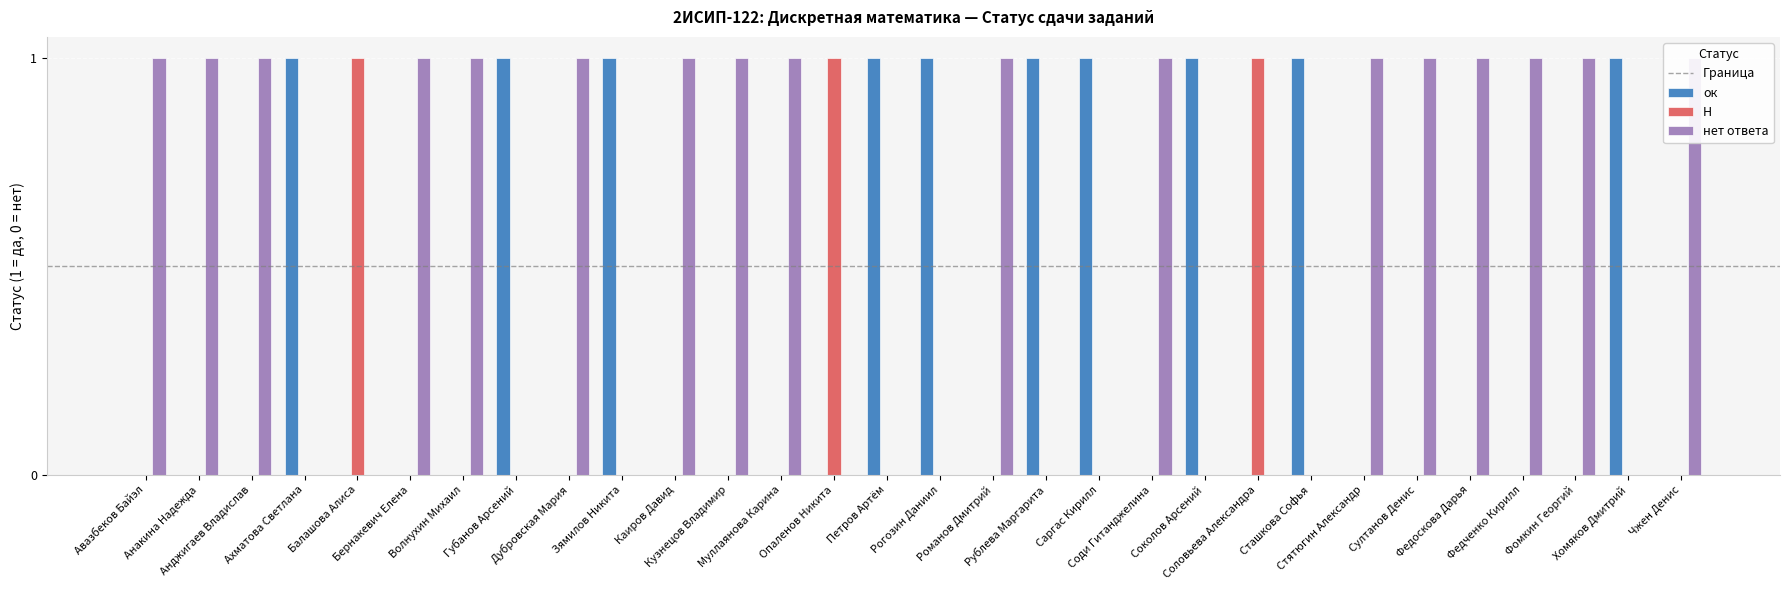

List the series in order of their peak value, lowest first.

ок, Н, нет ответа